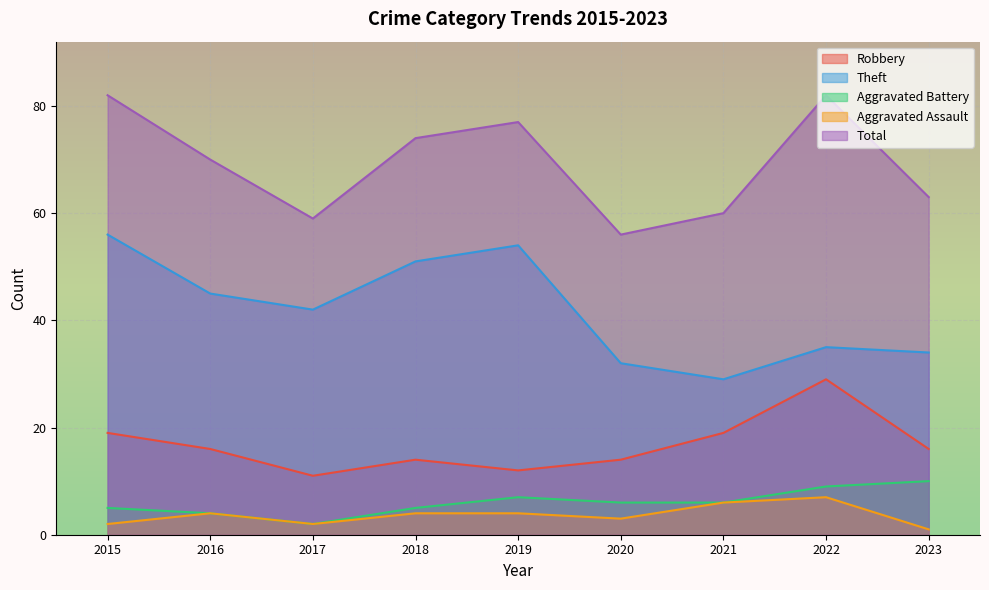

The value of Aggravated Battery at 2017 is 4. True or false?

False